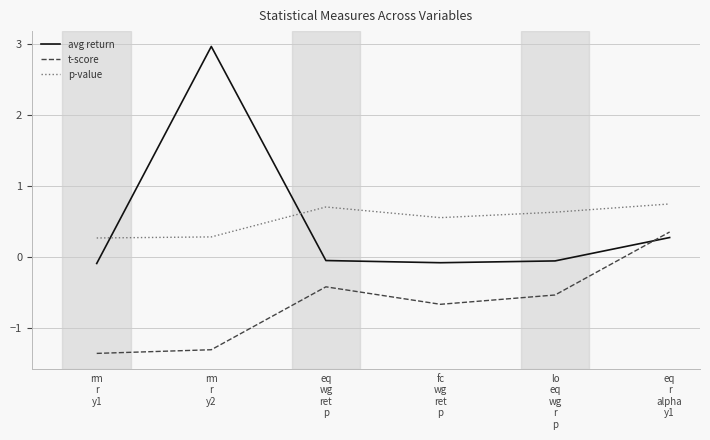

What is the minimum value for avg return?

-0.1